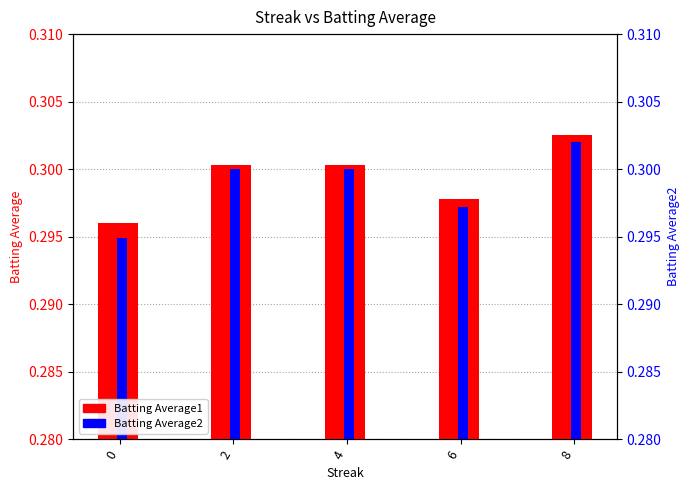

What is the sum of the Batting Average2 values at 8 and 0?

0.6